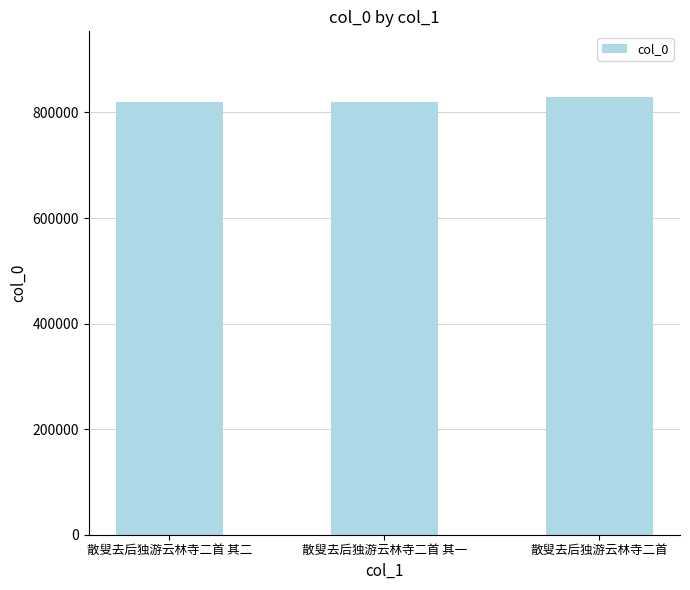

What is the greatest value displayed?

829360